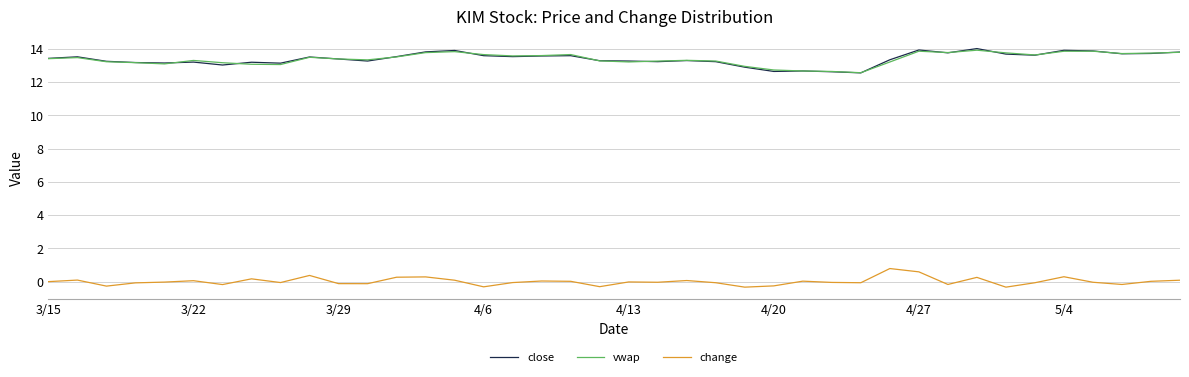

What is the maximum value shown in the chart?

14.0